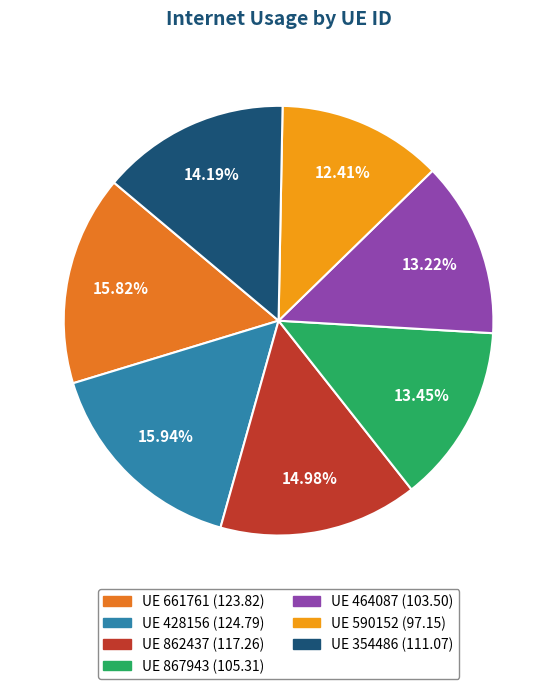

Is there any slice that represents more than half of the pie?

No